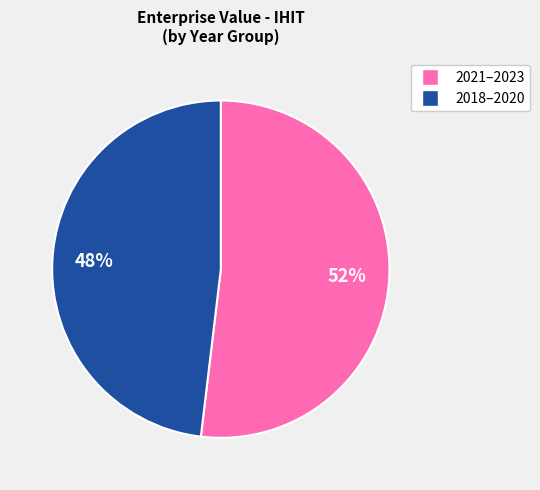

To the nearest percent, what is the average slice percentage?

50%